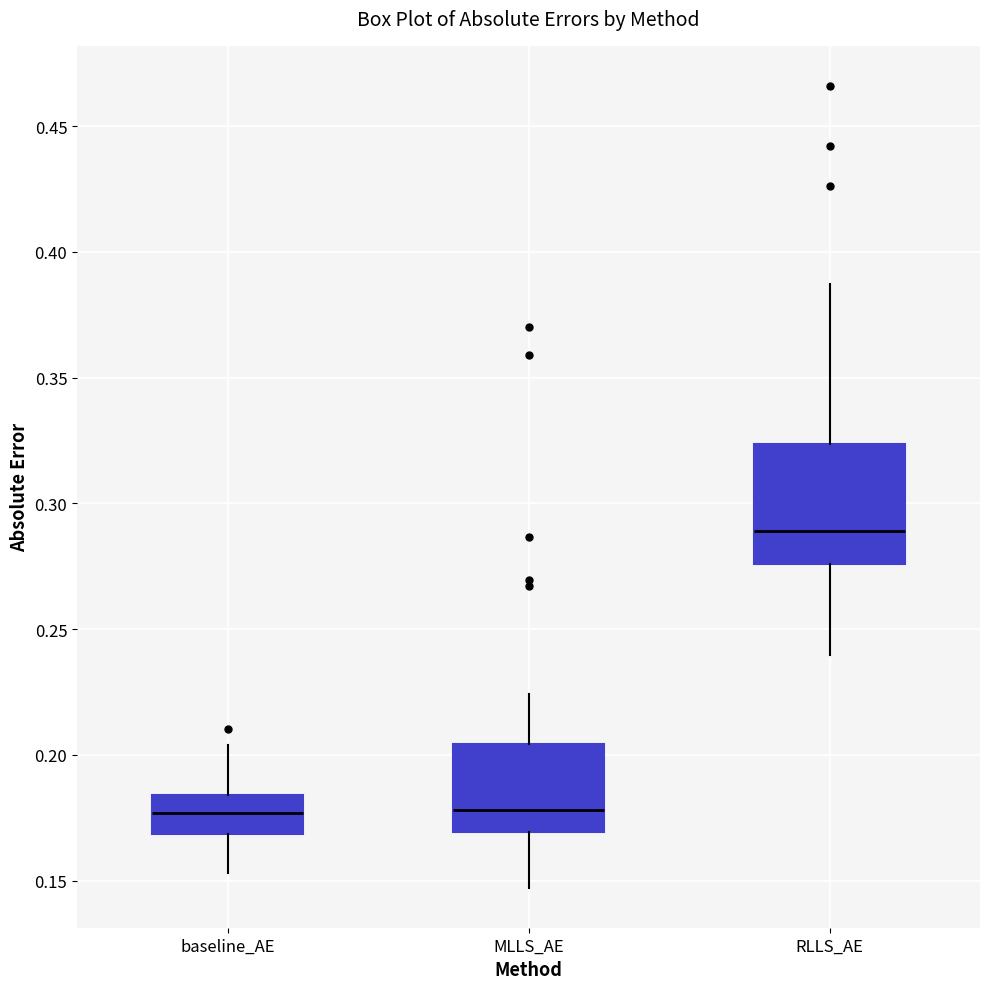

Which box's median line is the highest?

RLLS_AE